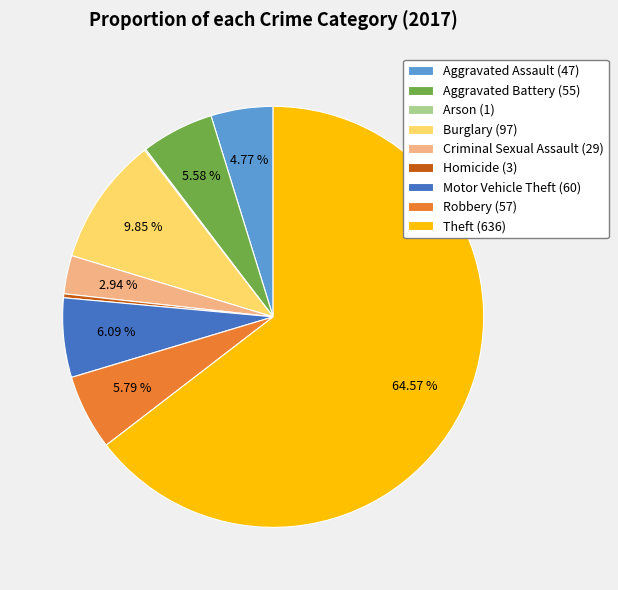

True or false: Homicide accounts for 9% of the total.

False